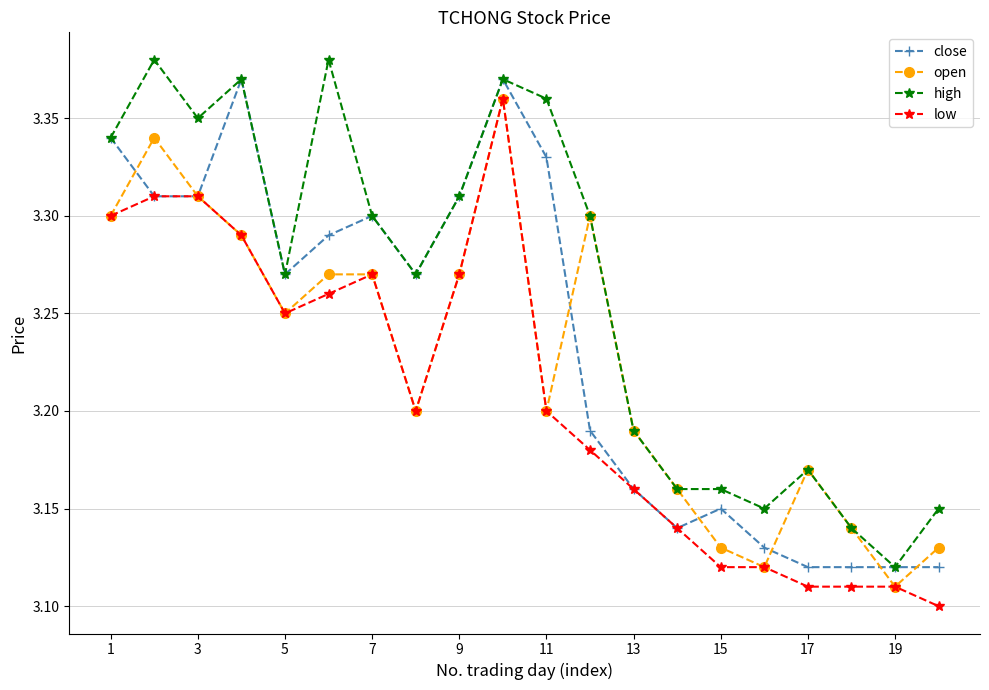

Rank the series by their average value, from highest to lowest.

high, close, open, low